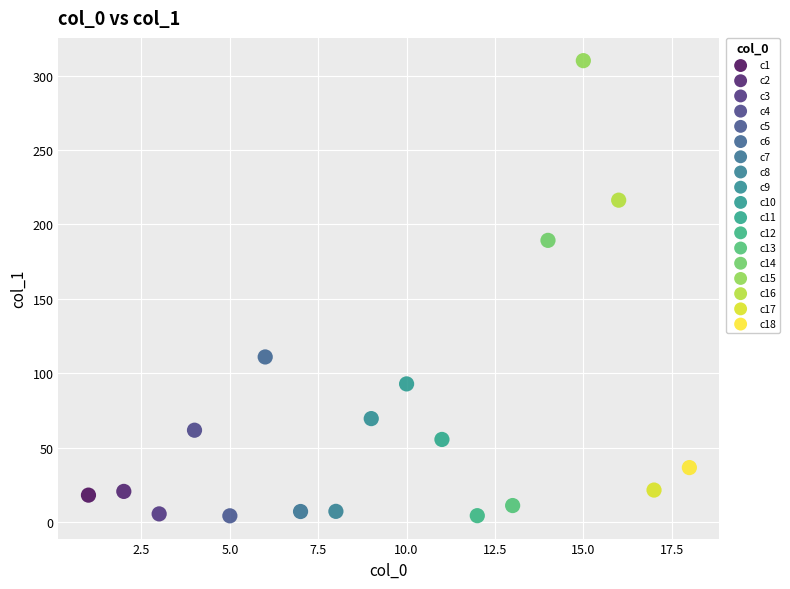

What is the range of X values (max minus min)?

17.0